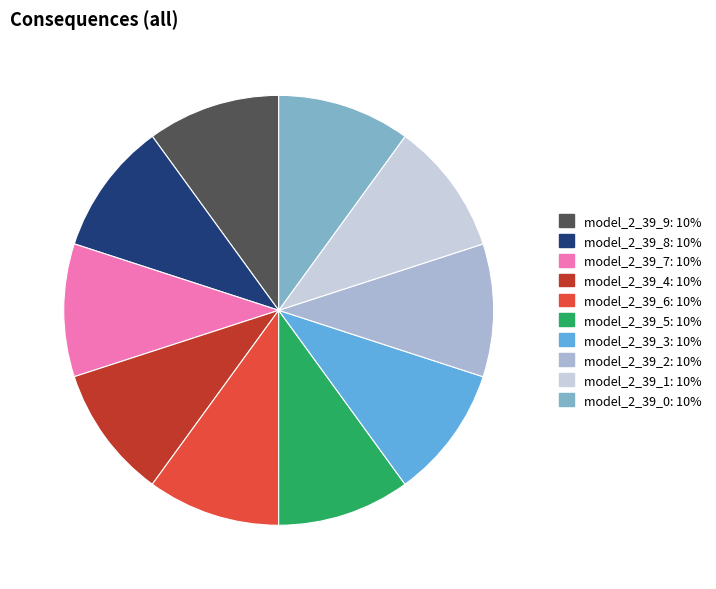

Is the sum of model_2_39_0 and model_2_39_4 greater than half?

No